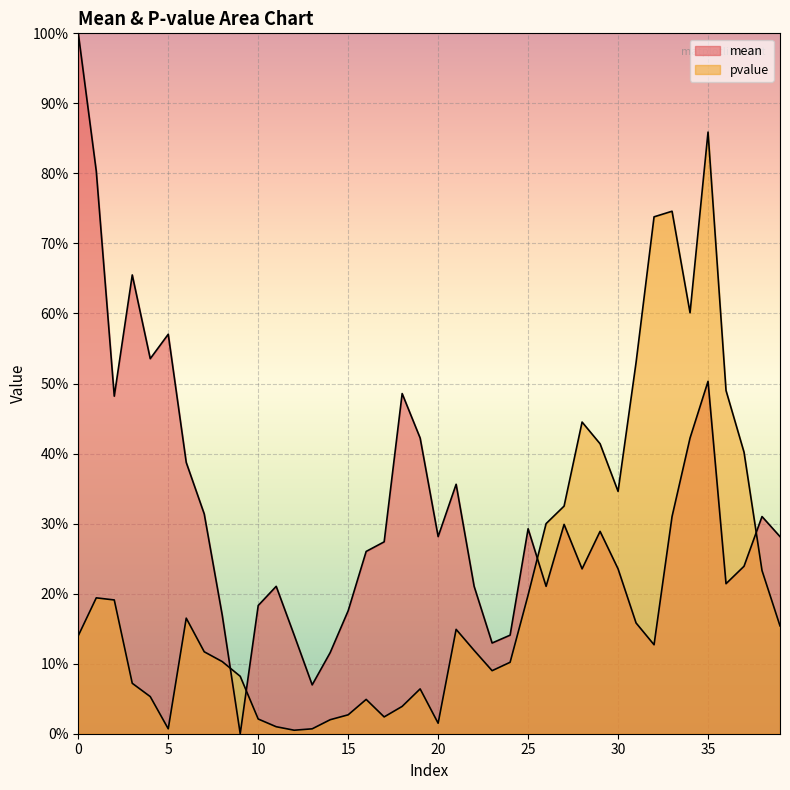

What is the value of the pvalue point at the 1st from the left?

0.1